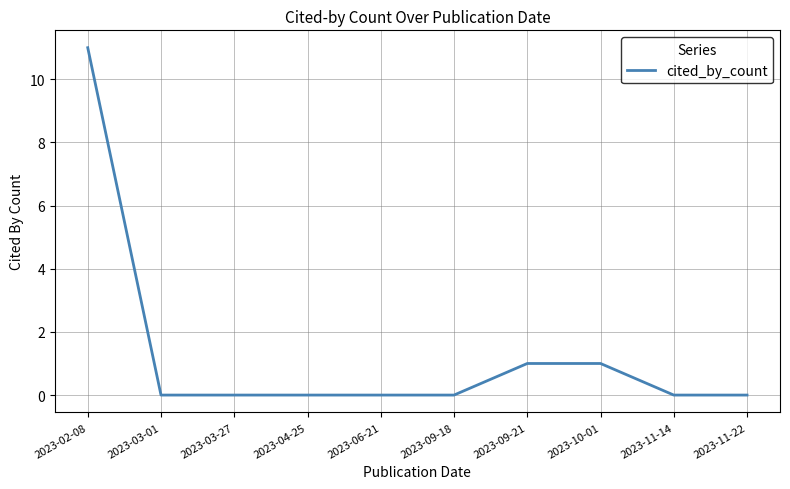

Which label corresponds to the largest value in the chart?

2023-02-08